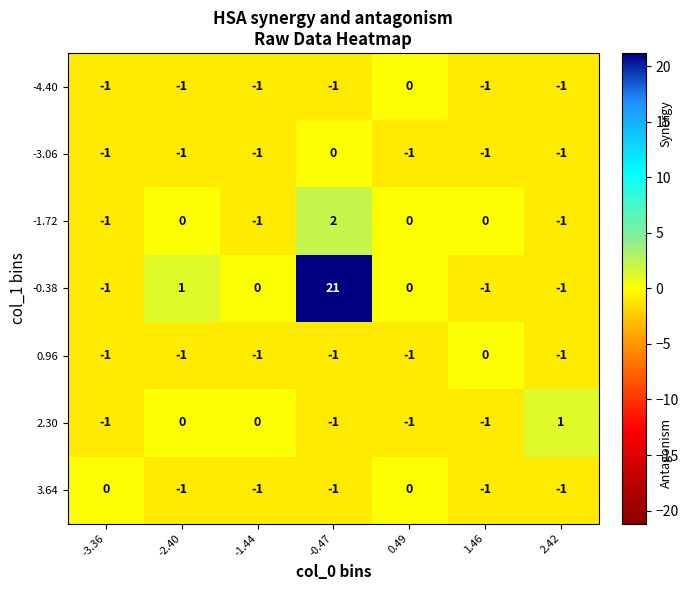

Which category has the highest value in the 0.96 series?

1.46